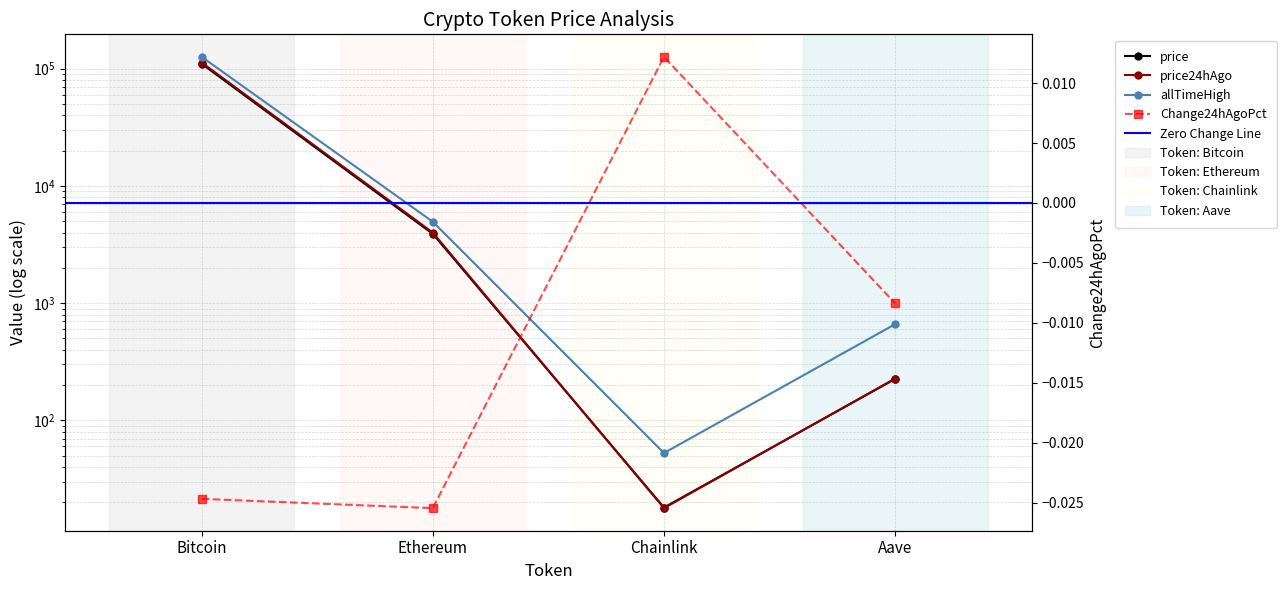

Where does the price24hAgo series first go above 3996?

Bitcoin